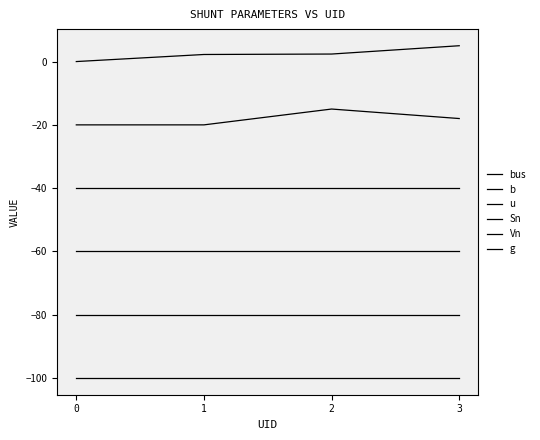

Does the chart display data point markers on the line(s)?

No